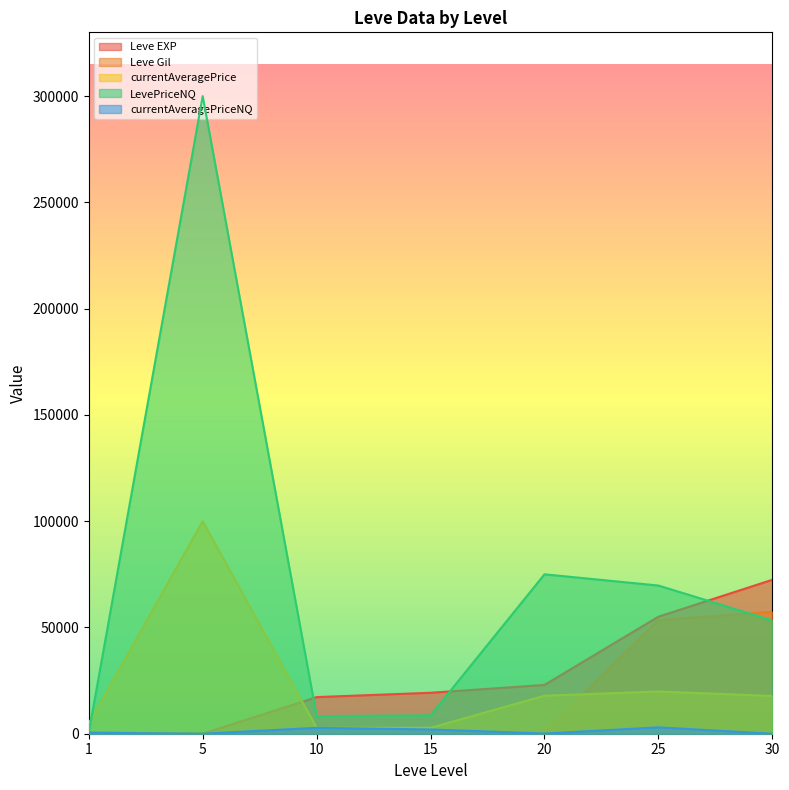

What is the value of the LevePriceNQ point at the 6th from the left?

69721